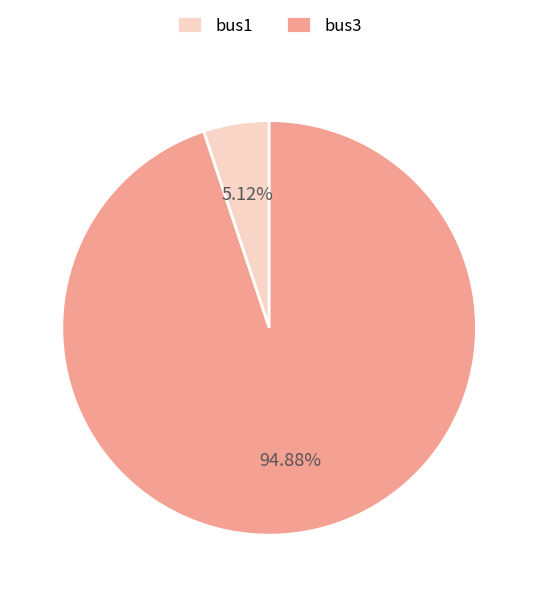

To the nearest percent, what is the difference between the largest and smallest slice percentages?

90%